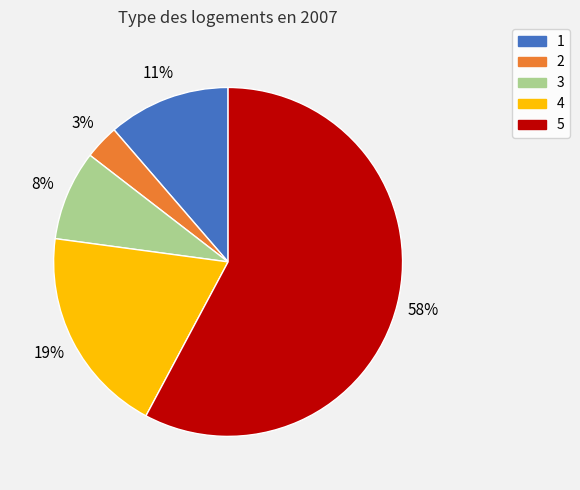

Is there any slice that represents more than half of the pie?

Yes